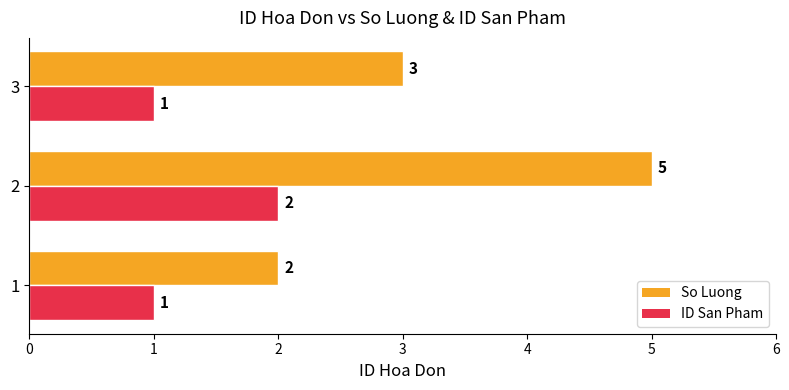

What is the approximate value of So Luong at 1?

2